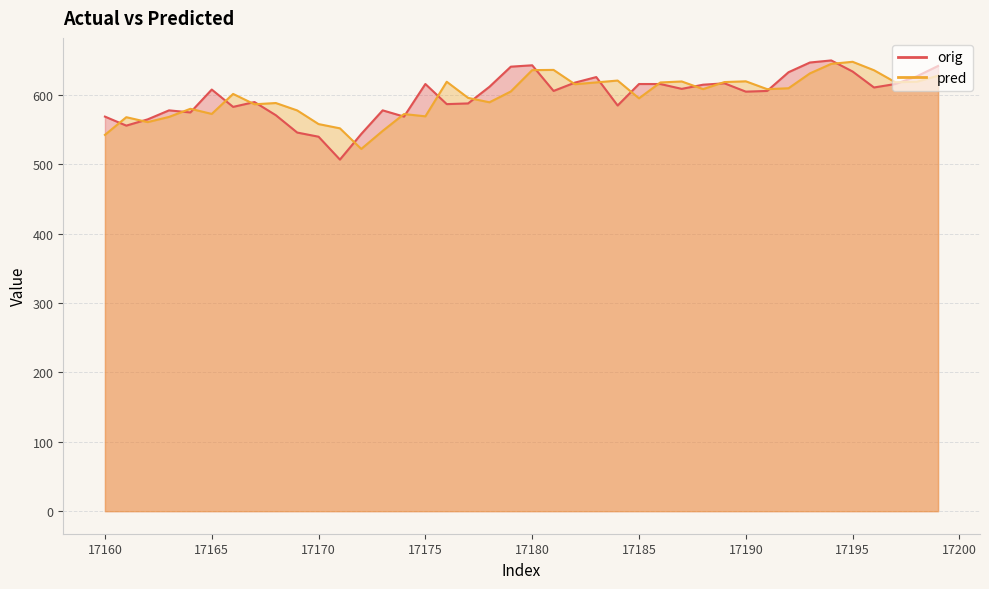

List the series in order of their overall mean, lowest first.

pred, orig